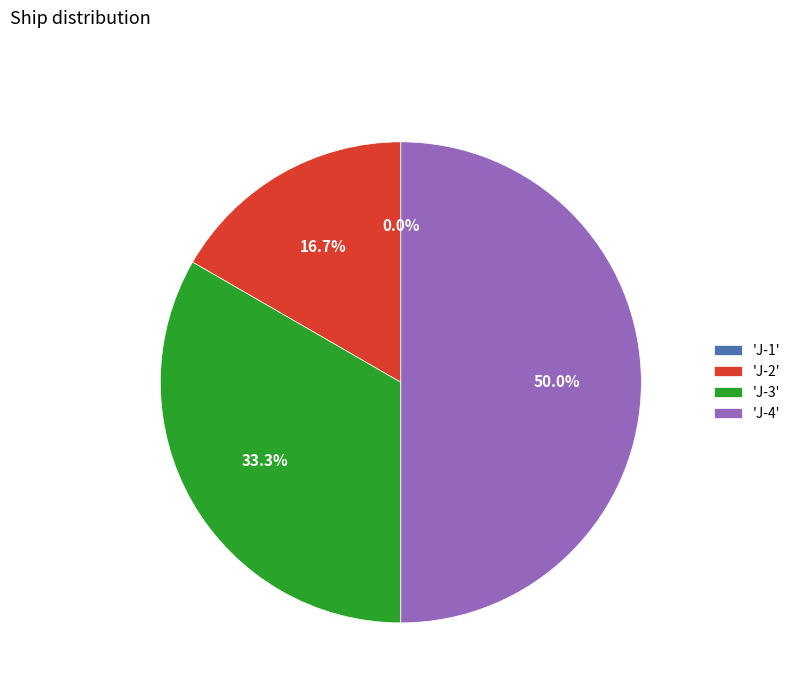

The J-1 slice represents 0% of the pie. True or false?

True